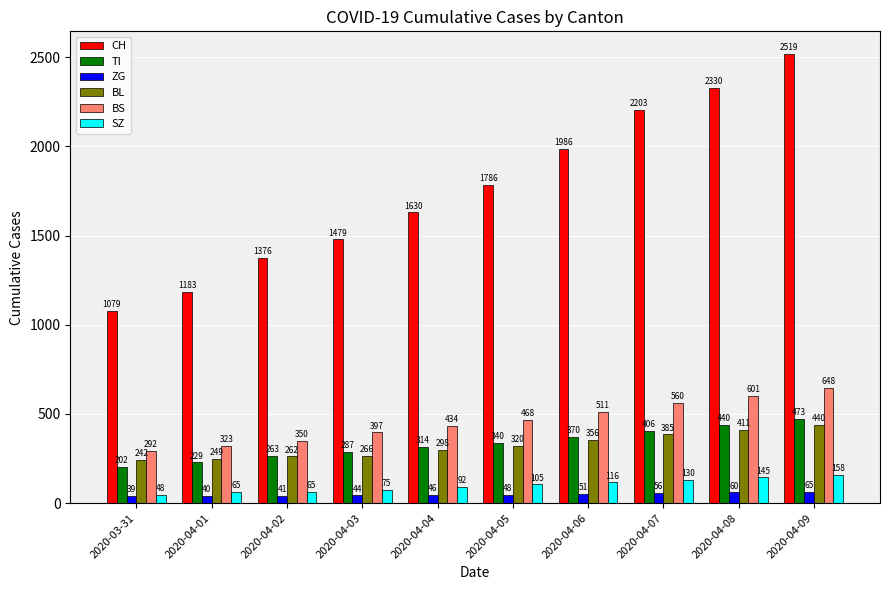

What is the difference between the CH values at 2020-04-03 and 2020-04-04?

151